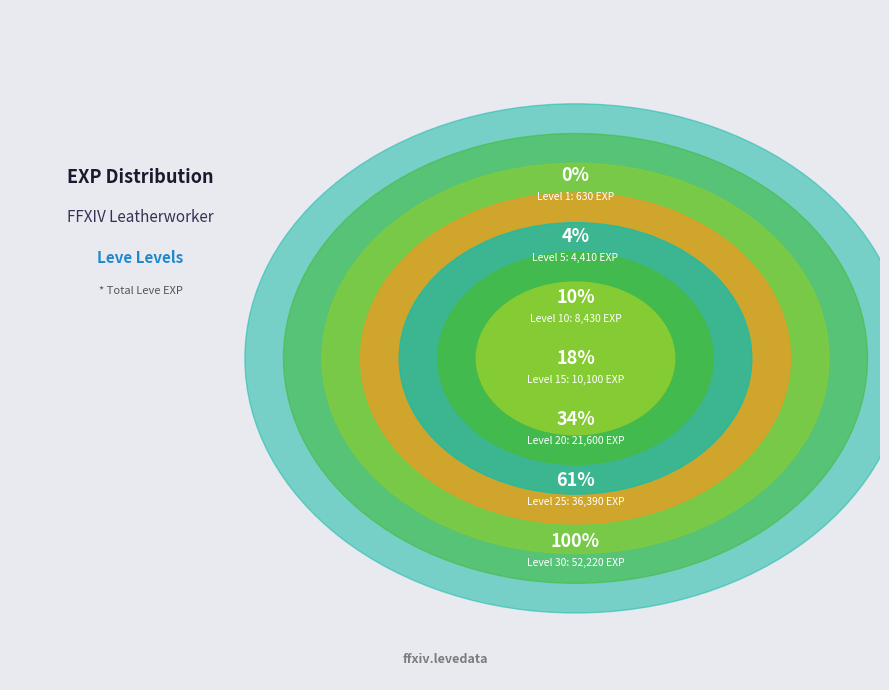

Does 10 represent more than half of the total?

No